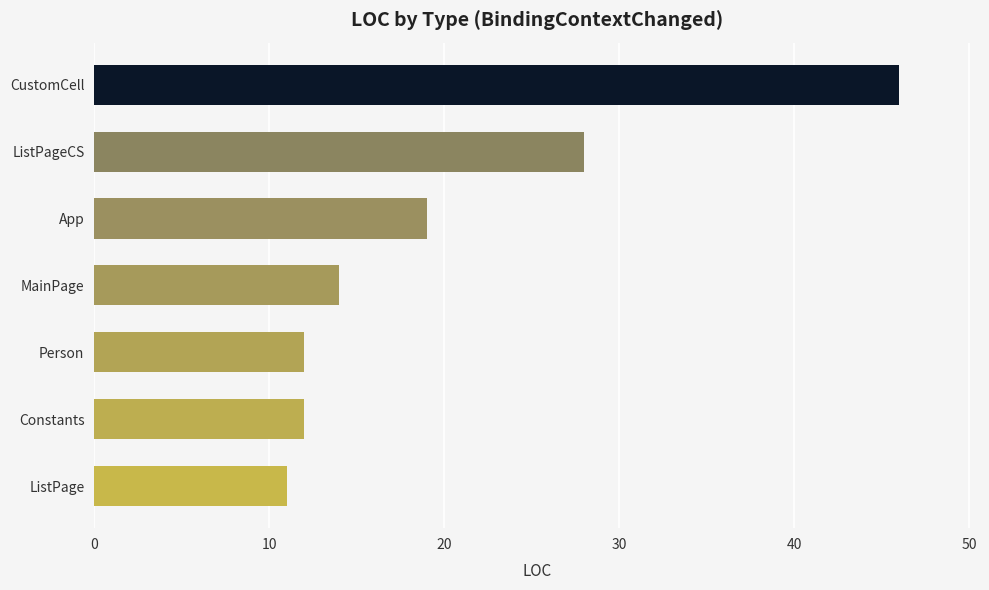

What is the ratio of the value at MainPage to the value at ListPage?

1.3